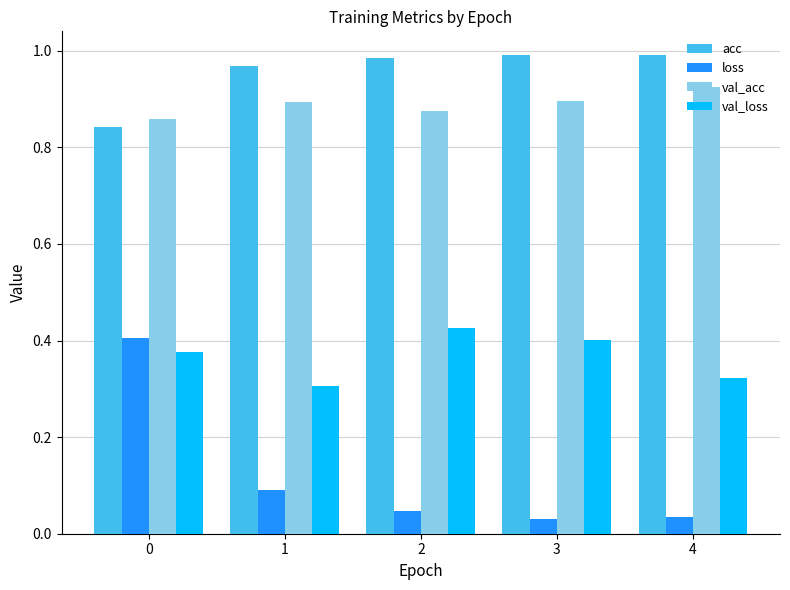

At how many categories does at least one series exceed 0?

5